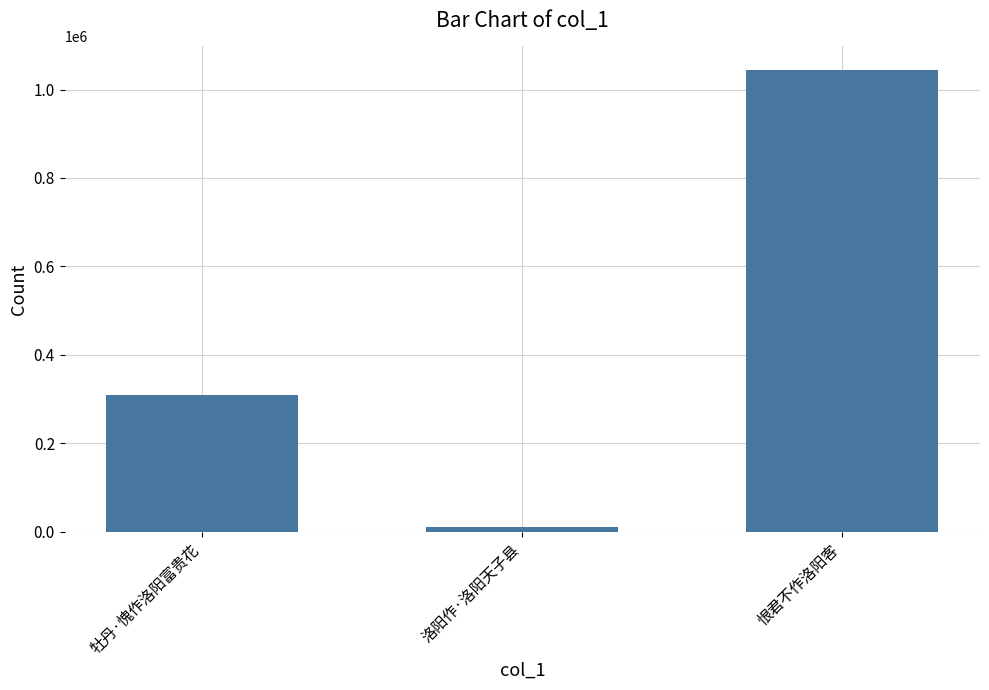

What is the average value?

454829